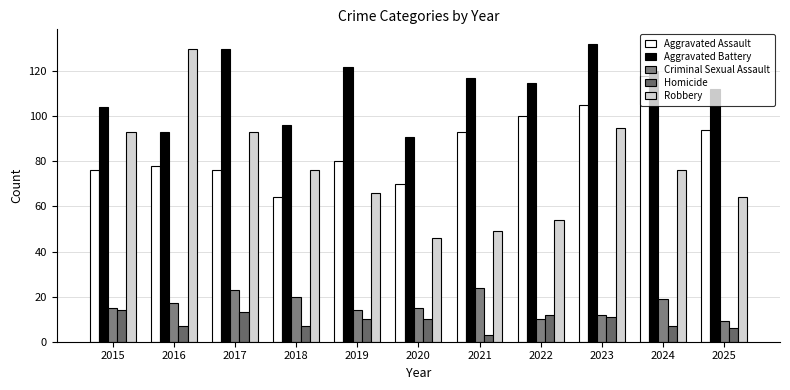

Count the number of data series in this chart.

5